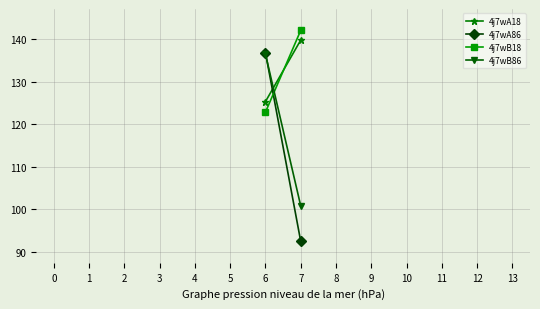

Reading right to left, what are all the values shown in this chart?

4j7wA18: 139.7	125.3
4j7wA86: 92.5	136.8
4j7wB18: 142.0	122.8
4j7wB86: 100.8	136.4